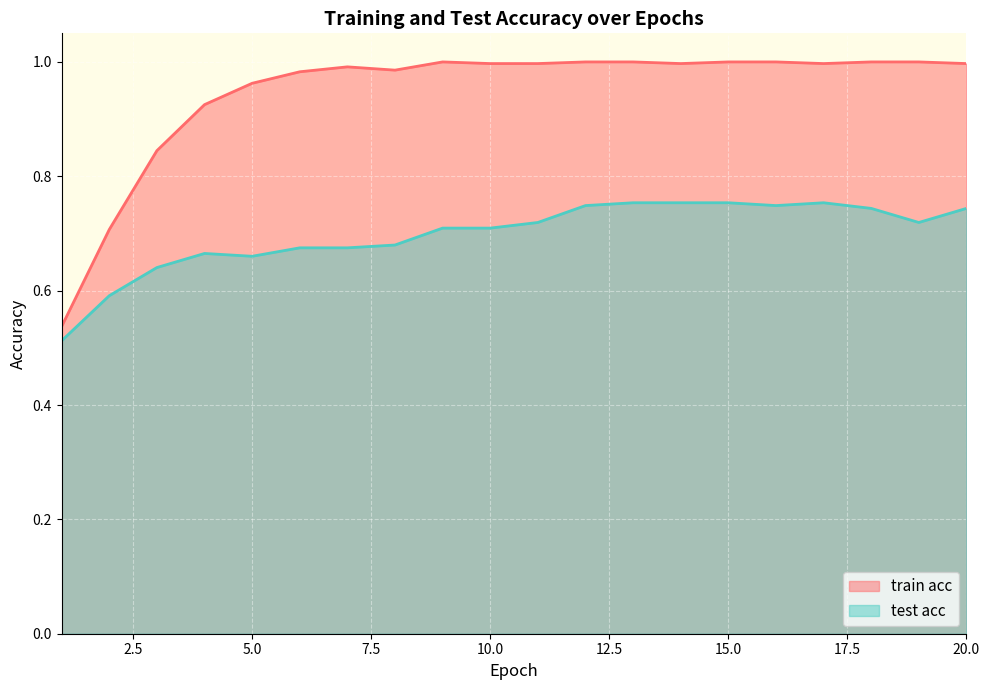

True or false: train acc and test acc intersect in this chart.

False